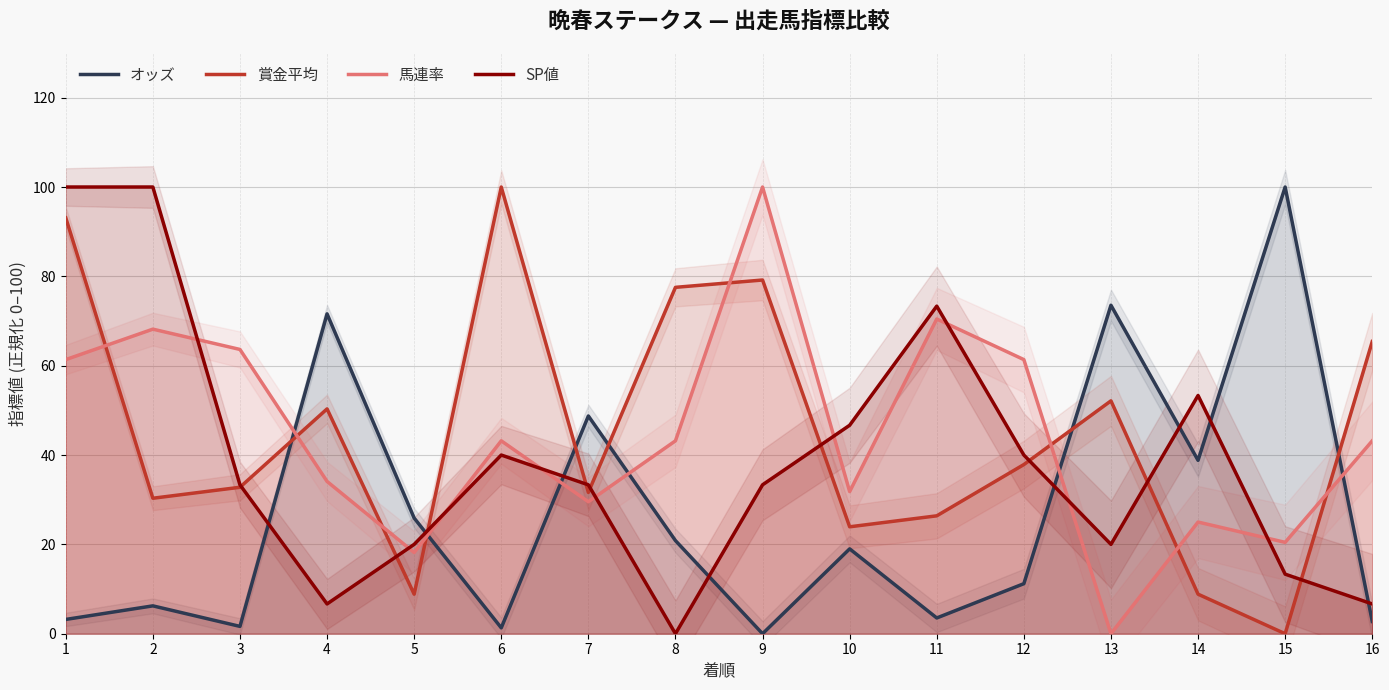

Rank the series at 2 from lowest to highest value.

オッズ, 賞金平均, 馬連率, SP値